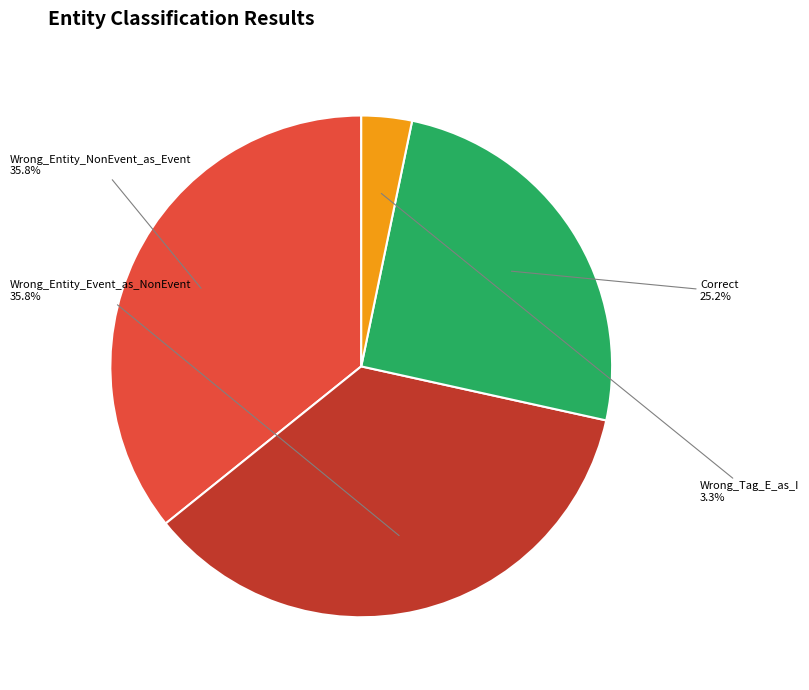

Count the number of slices in the pie.

4